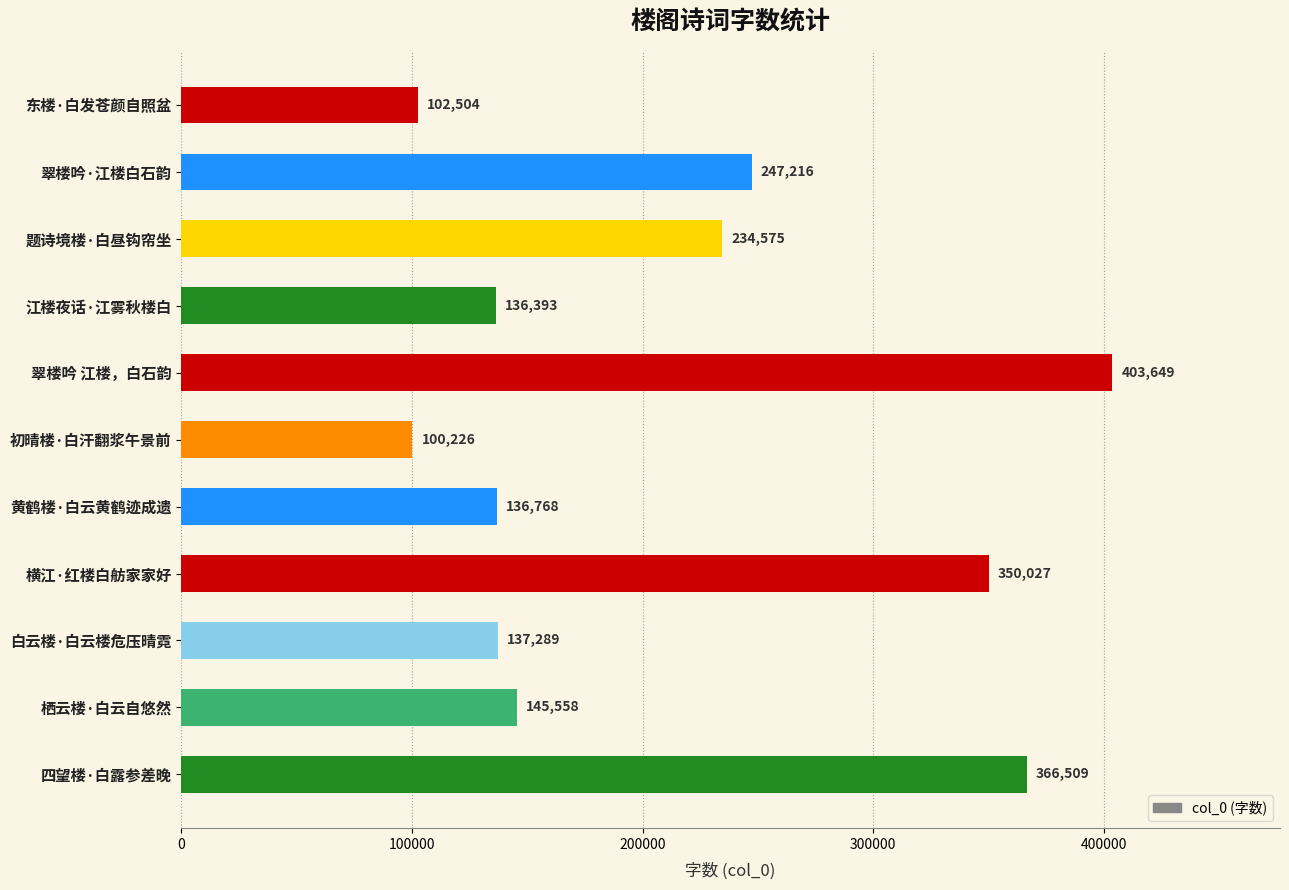

At which category does the chart reach its peak across all series?

翠楼吟 江楼，白石韵